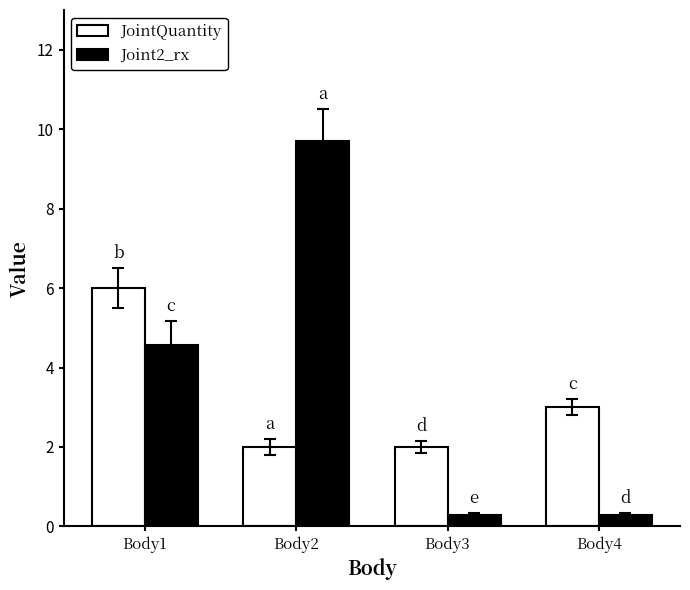

What is the difference between the highest and lowest values at Body3?

1.7